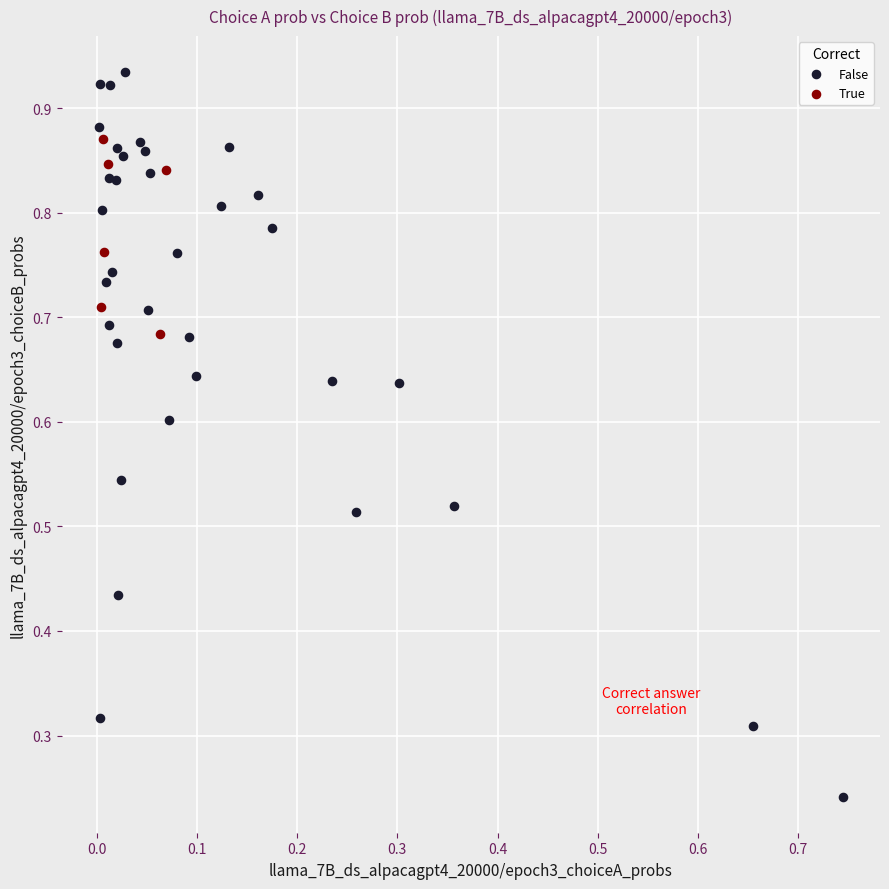

Which series reaches the maximum Y coordinate?

False